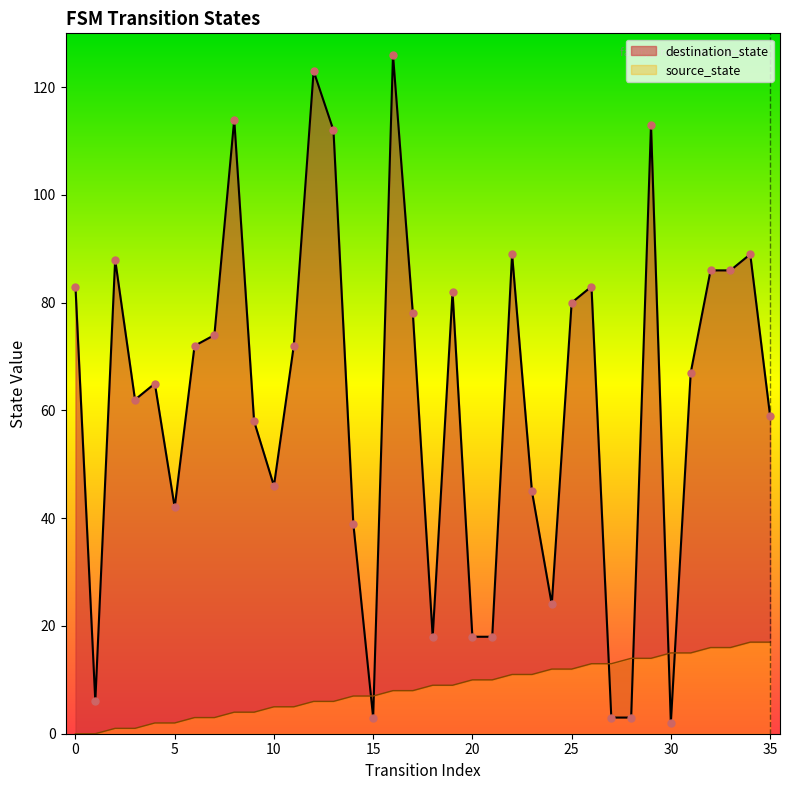

Which series reaches the maximum Y coordinate?

destination_state